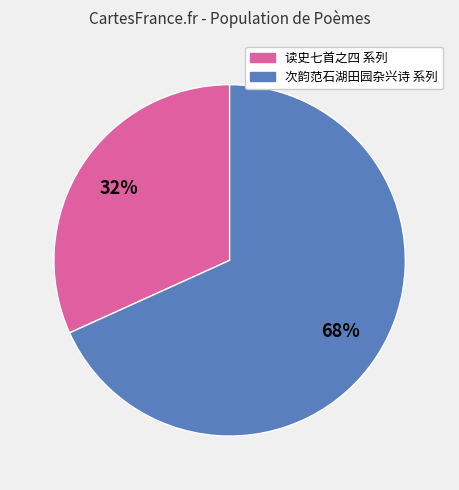

How many segments does this pie chart have?

2